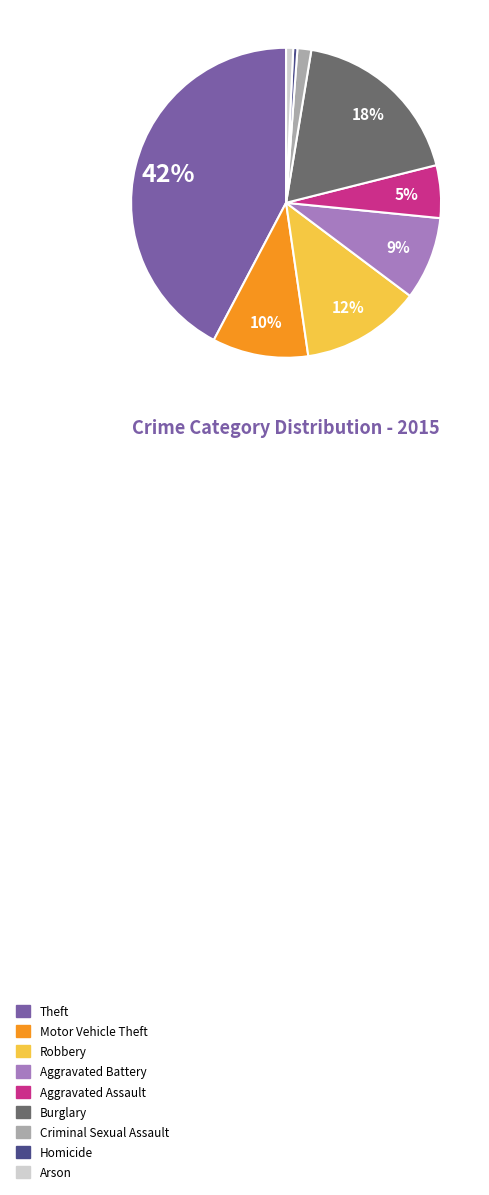

Count the number of slices in the pie.

9